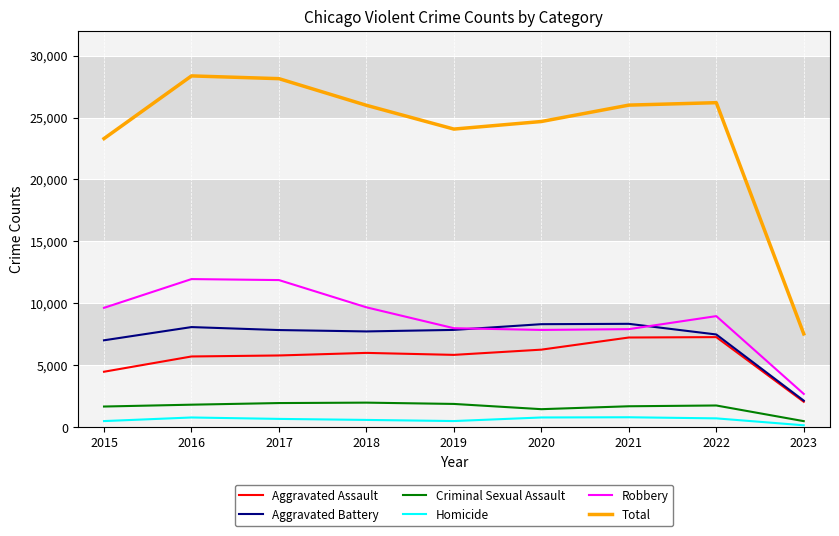

Which series has the largest total across all categories?

Total